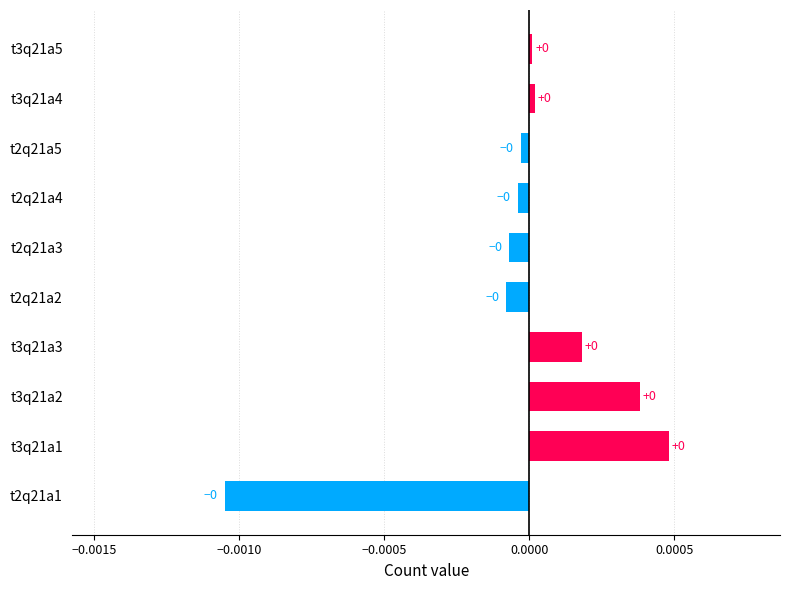

True or false: the data shows -0.0 at t2q21a2.

True